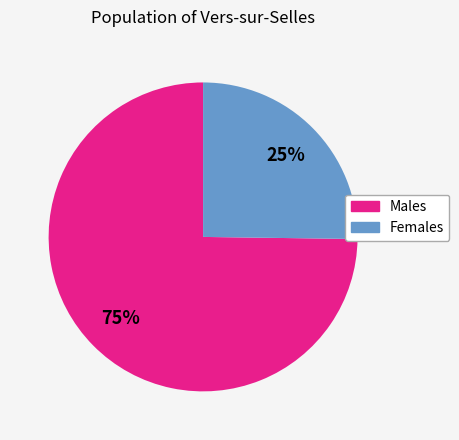

Is there a majority slice in this chart?

Yes